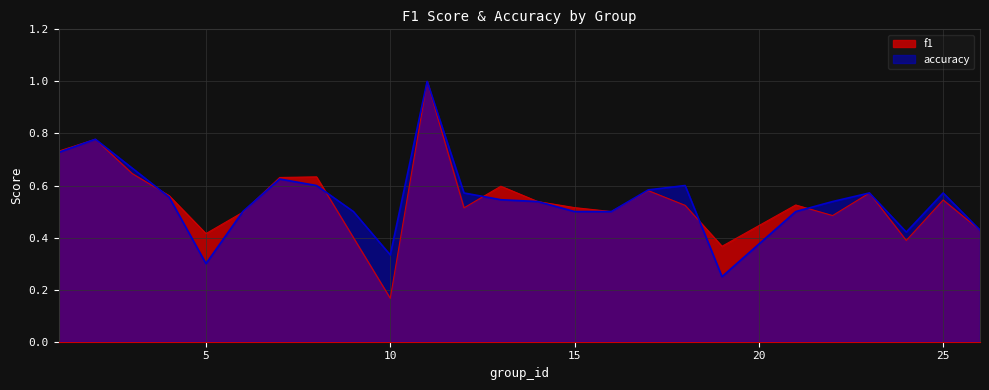

How many times do f1 and accuracy cross each other?

7